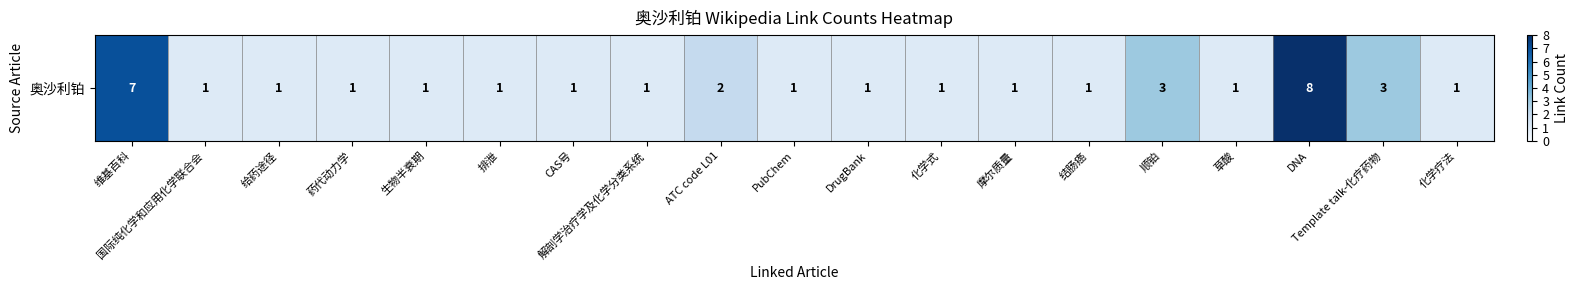

At which label is the value closest to 4?

顺铂